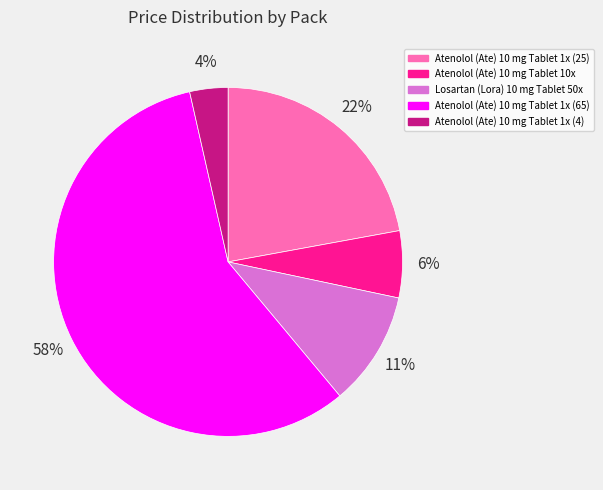

Rank the categories by value from highest to lowest.

Atenolol (Ate) 10 mg Tablet 1x (65), Atenolol (Ate) 10 mg Tablet 1x (25), Losartan (Lora) 10 mg Tablet 50x, Atenolol (Ate) 10 mg Tablet 10x, Atenolol (Ate) 10 mg Tablet 1x (4)